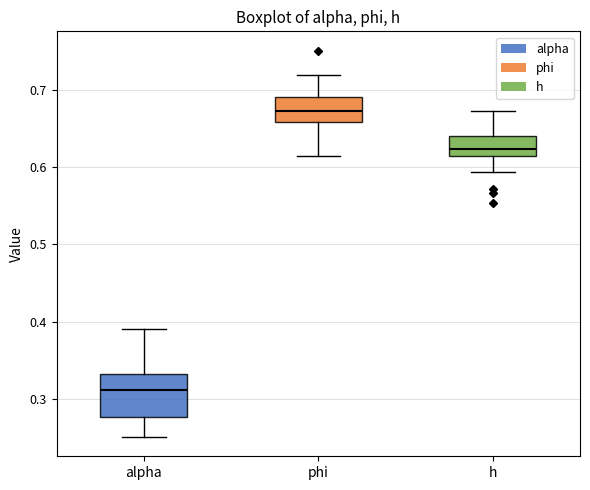

Where is the lower edge of the box for phi on the y-axis? The values are not printed on the chart, so give them approximately, as read against the axis.

0.66